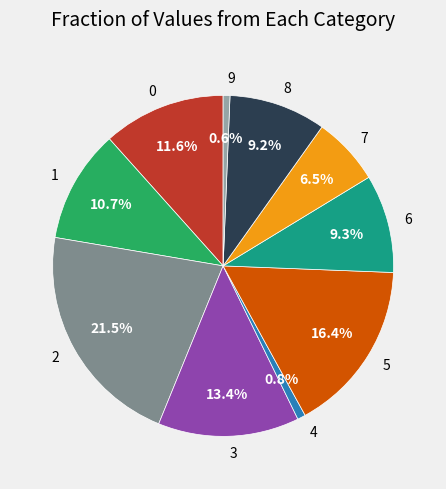

Count the number of slices in the pie.

10